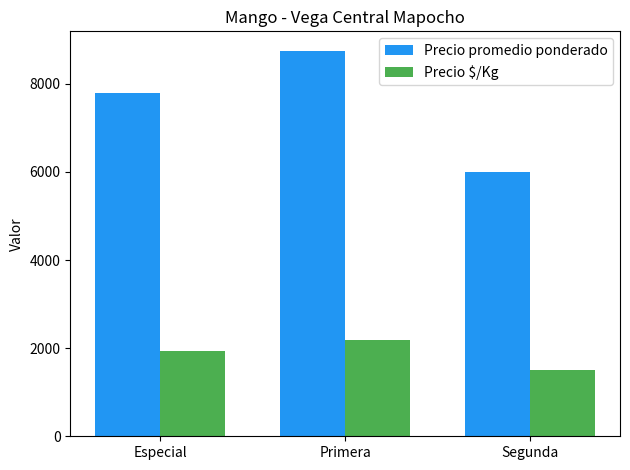

What is the spread (max minus min) of values at Primera?

6566